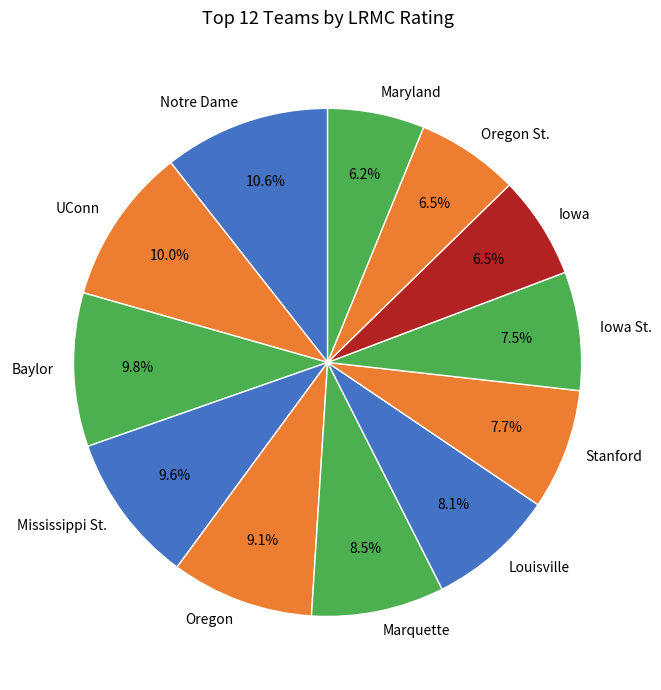

Count the number of slices in the pie.

12